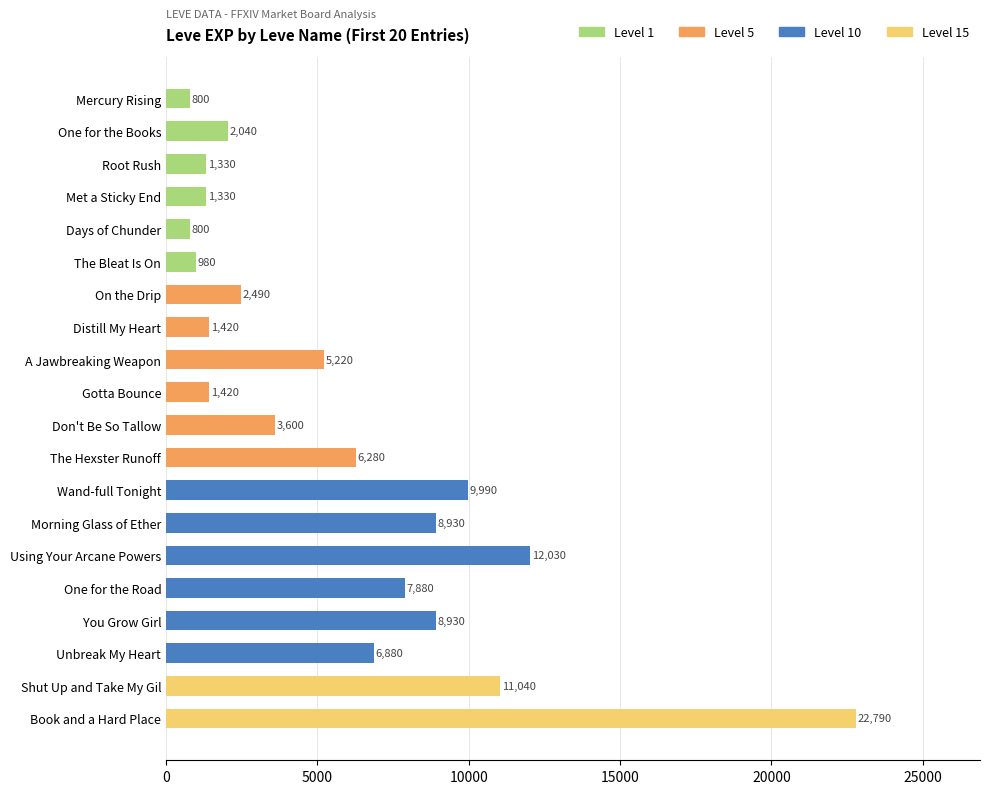

What position from the top is Mercury Rising?

1